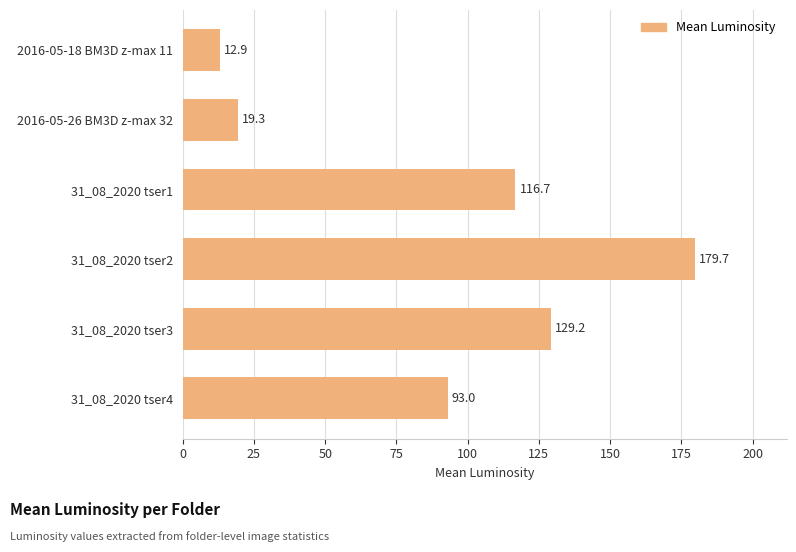

Reading top to bottom, what are all the values shown in this chart?

2016-05-18 BM3D z-max 11=12.9	2016-05-26 BM3D z-max 32=19.3	31_08_2020 tser1=116.7	31_08_2020 tser2=179.7	31_08_2020 tser3=129.2	31_08_2020 tser4=93.0